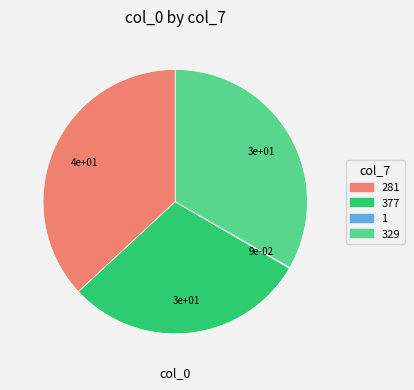

Is there a majority slice in this chart?

No